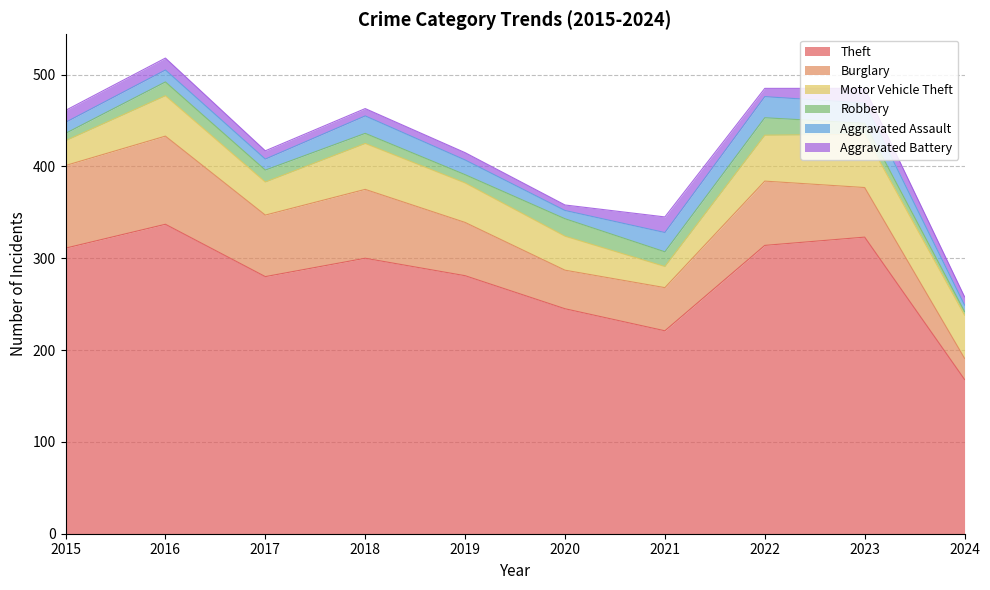

At which label does Aggravated Battery first exceed 9?

2015